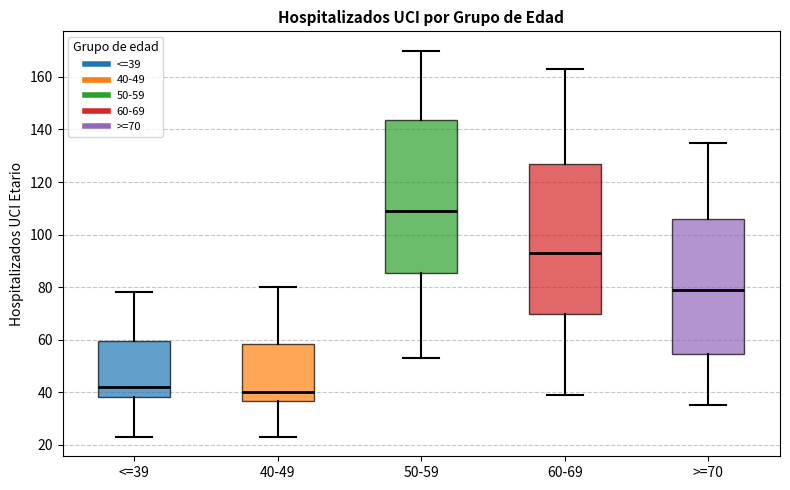

Reading left to right, read every box against the y-axis: the position of its median line, the range the box covers, and the ends of its whiskers. The values are not printed on the chart, so give them approximately, as read against the axis.

<=39: median 42, box 38 to 60, whiskers 24 to 78
40-49: median 40, box 36 to 58, whiskers 24 to 80
50-59: median 110, box 86 to 144, whiskers 54 to 170
60-69: median 94, box 70 to 126, whiskers 40 to 164
>=70: median 80, box 54 to 106, whiskers 36 to 136